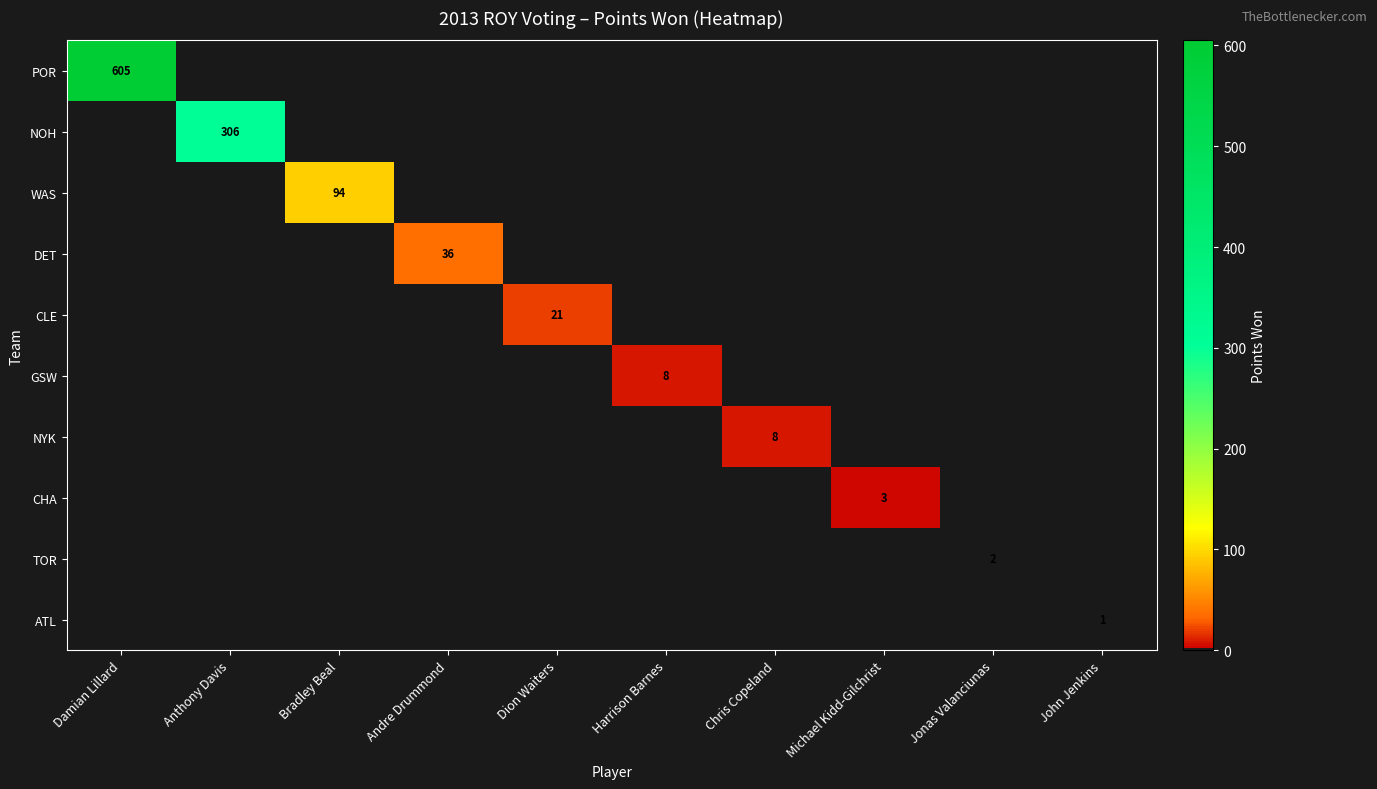

Is it true that NYK equals 8 at Chris Copeland?

True